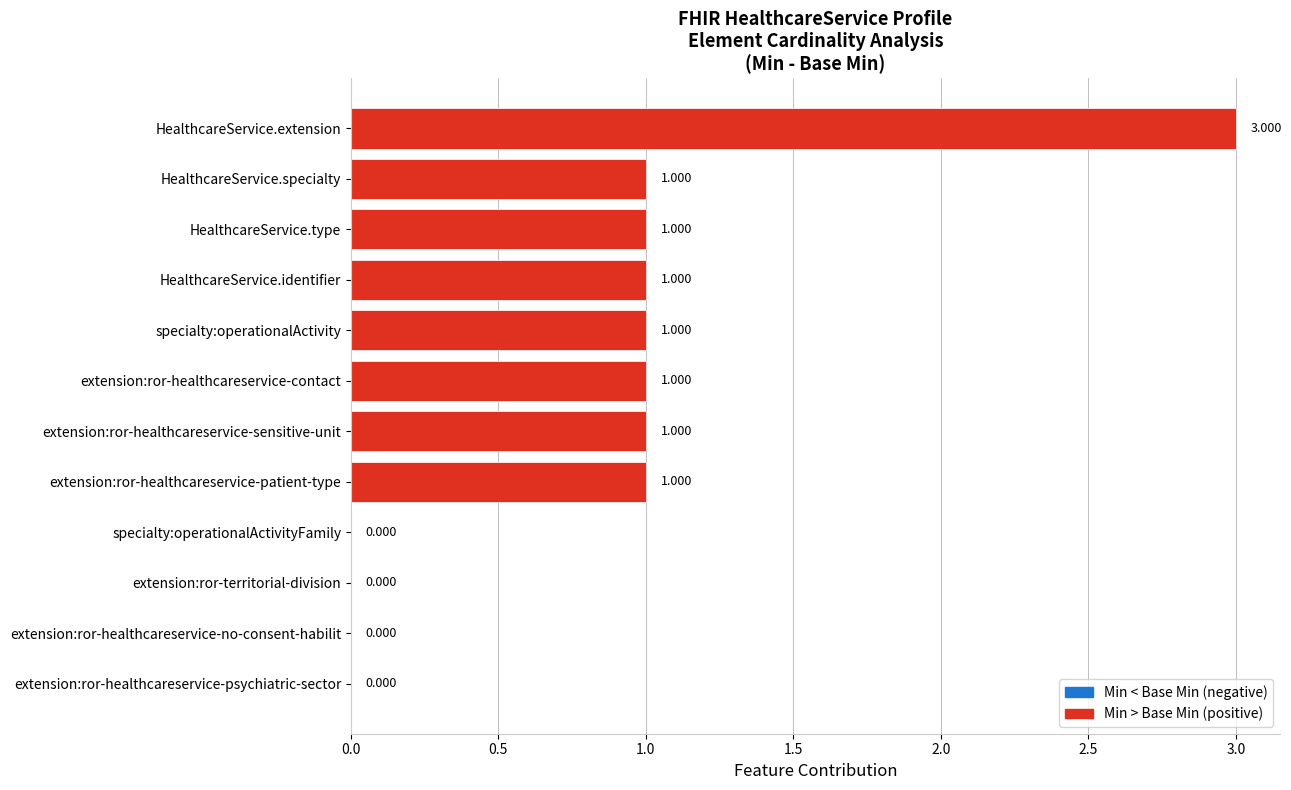

Are the bars grouped side by side (vs. stacked)?

No